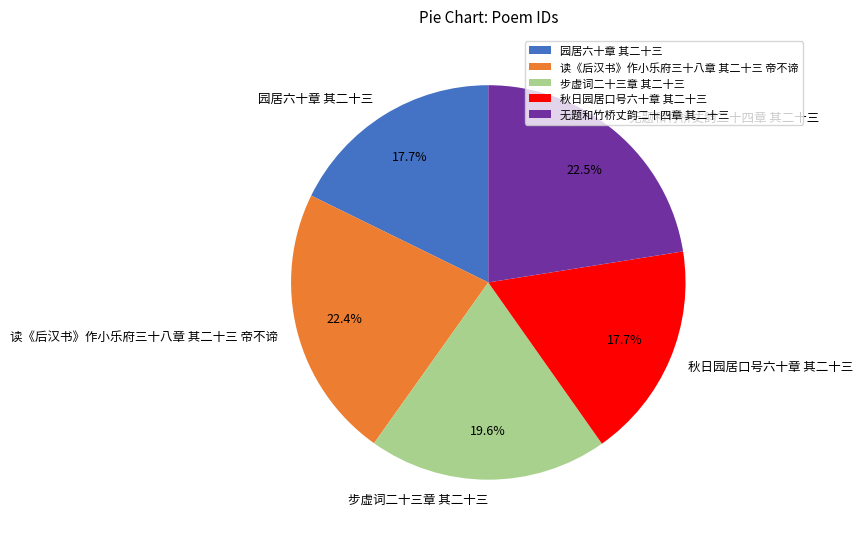

Which has a higher value, 步虚词二十三章 其二十三 or 秋日园居口号六十章 其二十三?

步虚词二十三章 其二十三